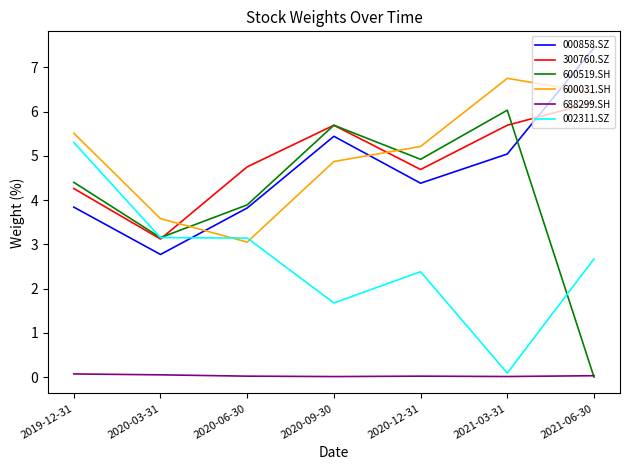

Which series has the widest spread of values?

600519.SH